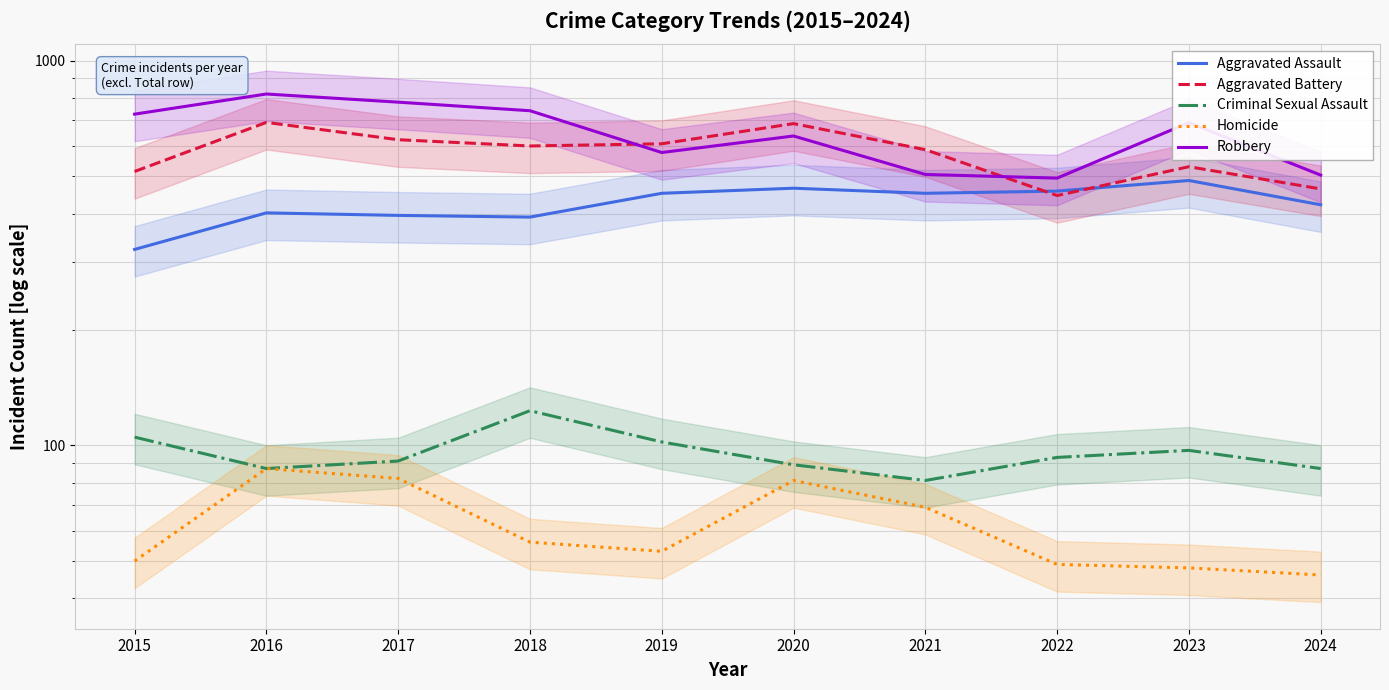

List the series in order of their peak value, lowest first.

Homicide, Criminal Sexual Assault, Aggravated Assault, Aggravated Battery, Robbery